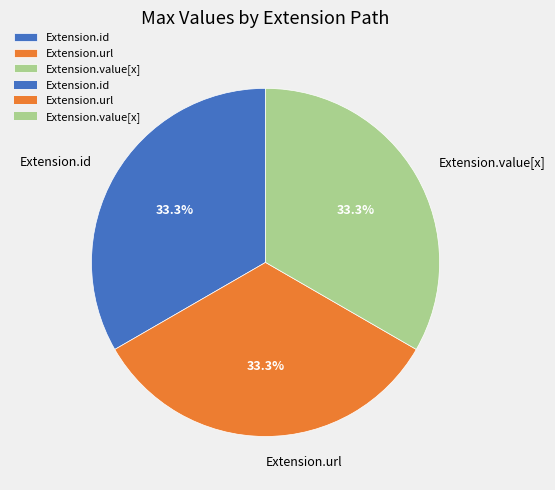

The Extension.id slice represents 11% of the pie. True or false?

False